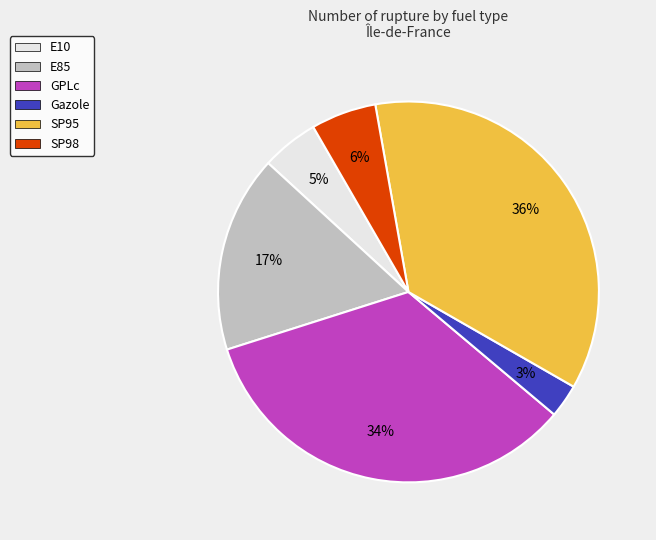

Which category has the biggest portion of the pie?

SP95